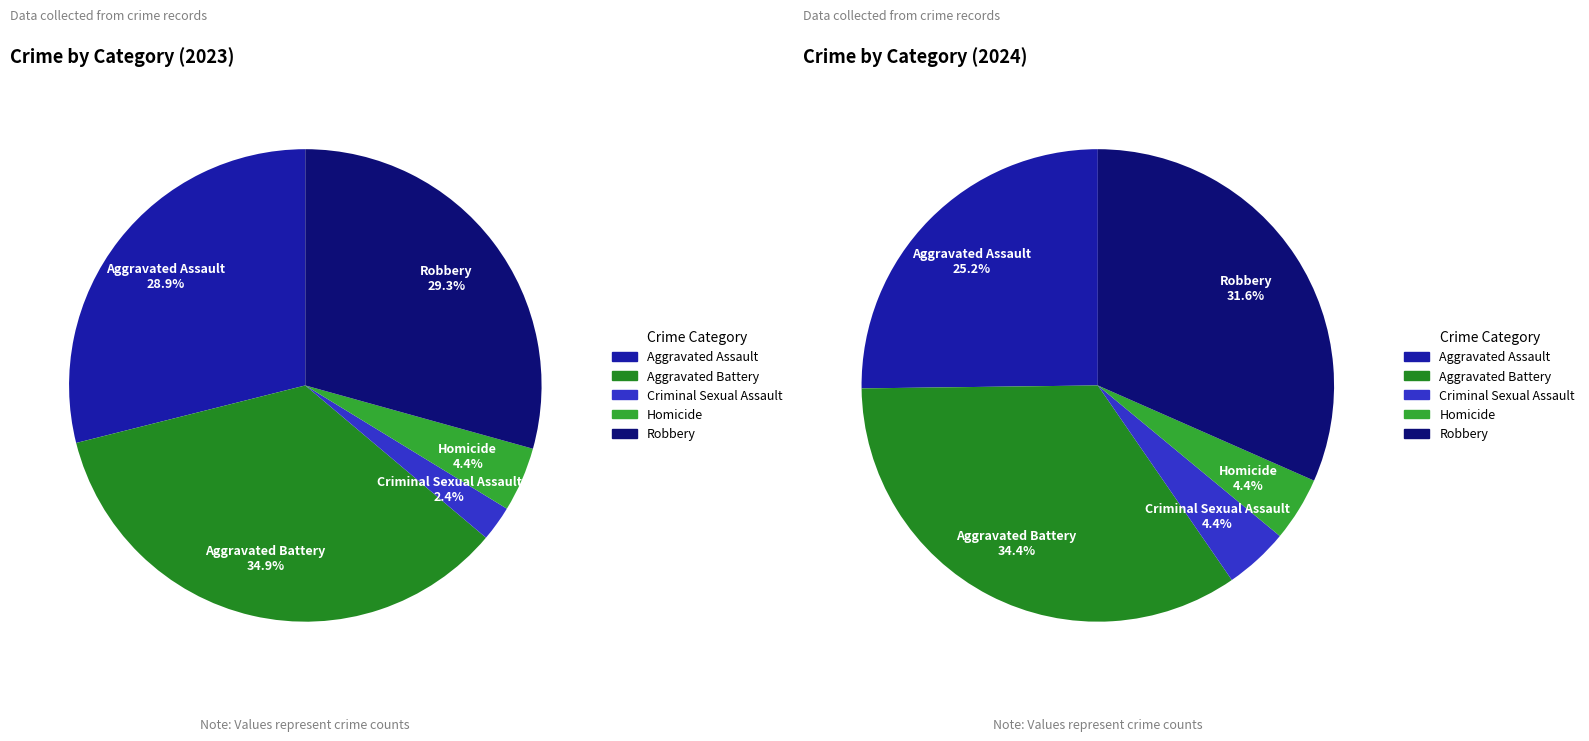

To the nearest percent, what is the difference between the 2 and 4 slice percentages?

27%